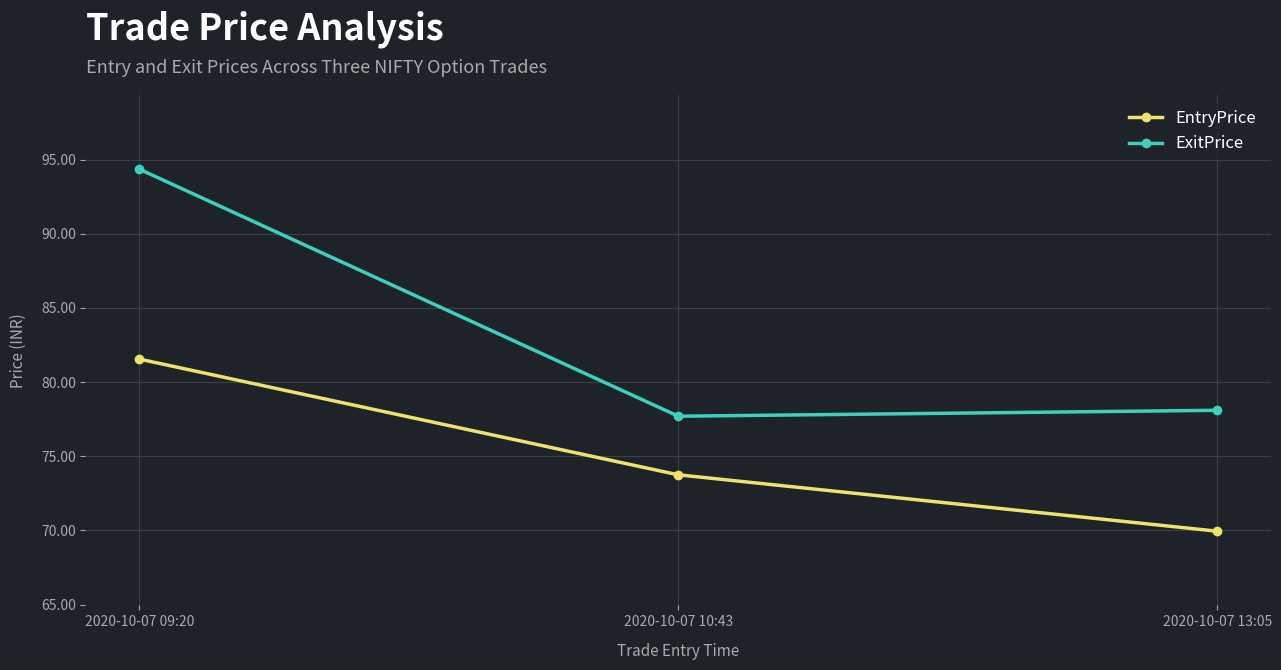

What is the lowest value of the ExitPrice series?

77.7